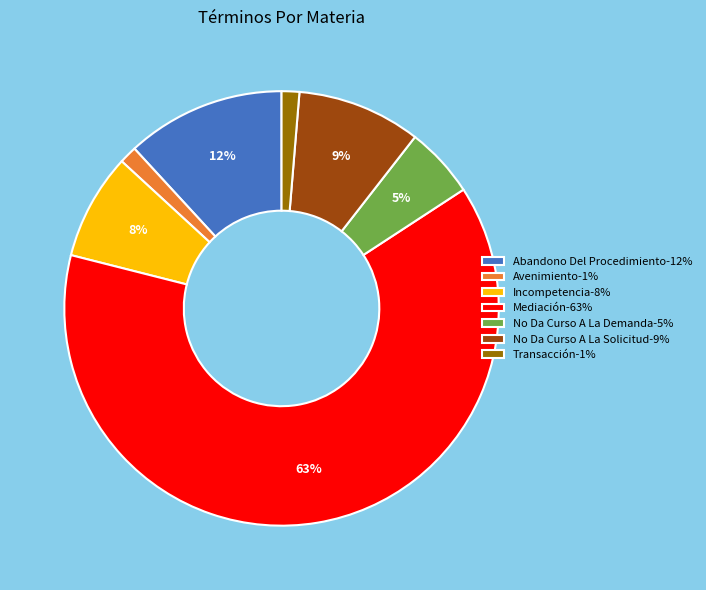

Which slice is the largest?

Mediación